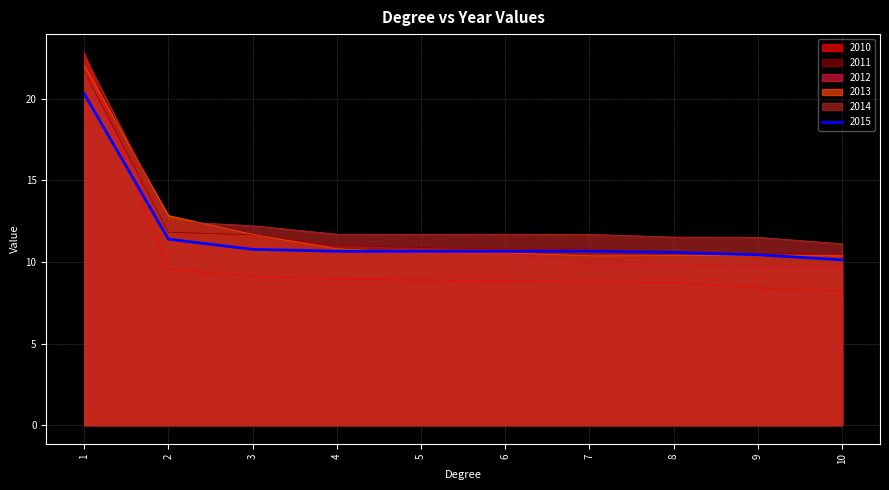

Count the number of data series in this chart.

6